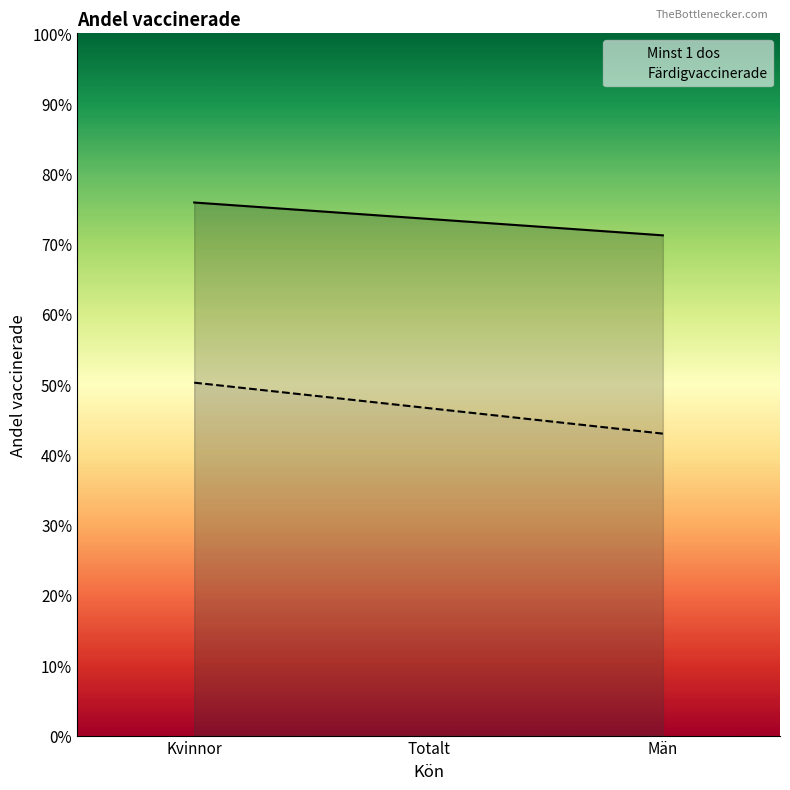

Reading left to right, transcribe all the data shown in this chart.

Minst 1 dos: 0.8	0.7	0.7
Färdigvaccinerade: 0.5	0.5	0.4